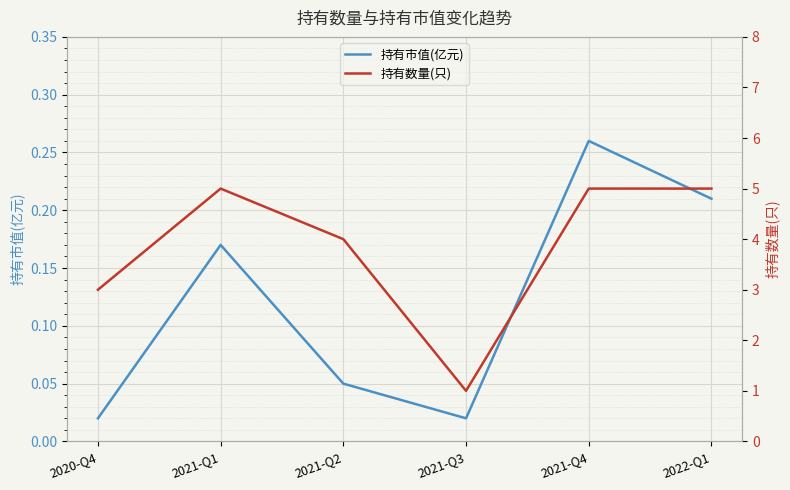

The value of 持有市值(亿元) at 2021-Q4 is 0.3. True or false?

True